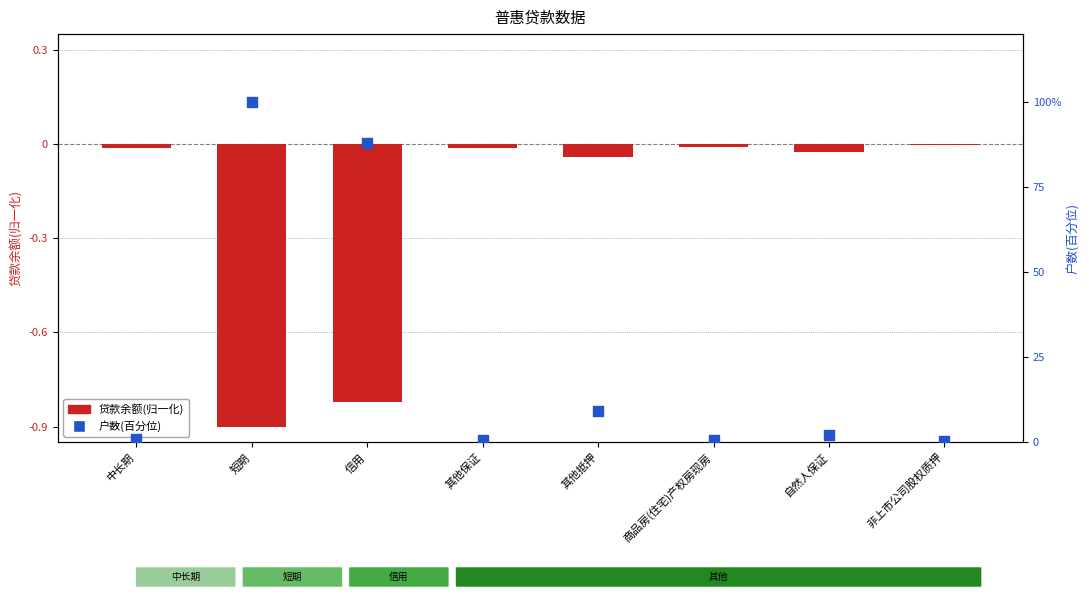

At how many categories does at least one series exceed 18?

2